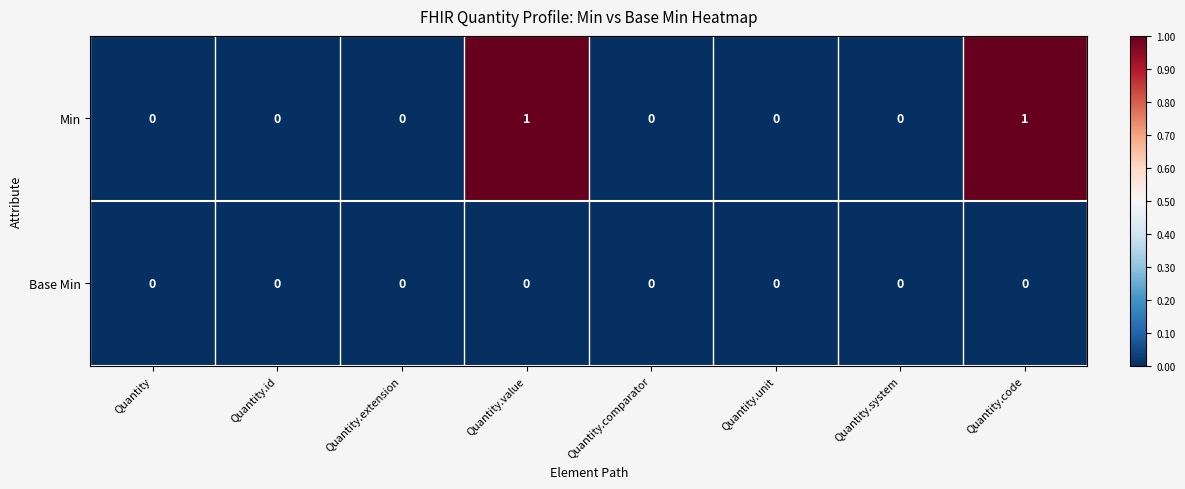

Reading right to left, transcribe all the data shown in this chart.

Min: 1	0	0	0	1	0	0	0
Base Min: 0	0	0	0	0	0	0	0